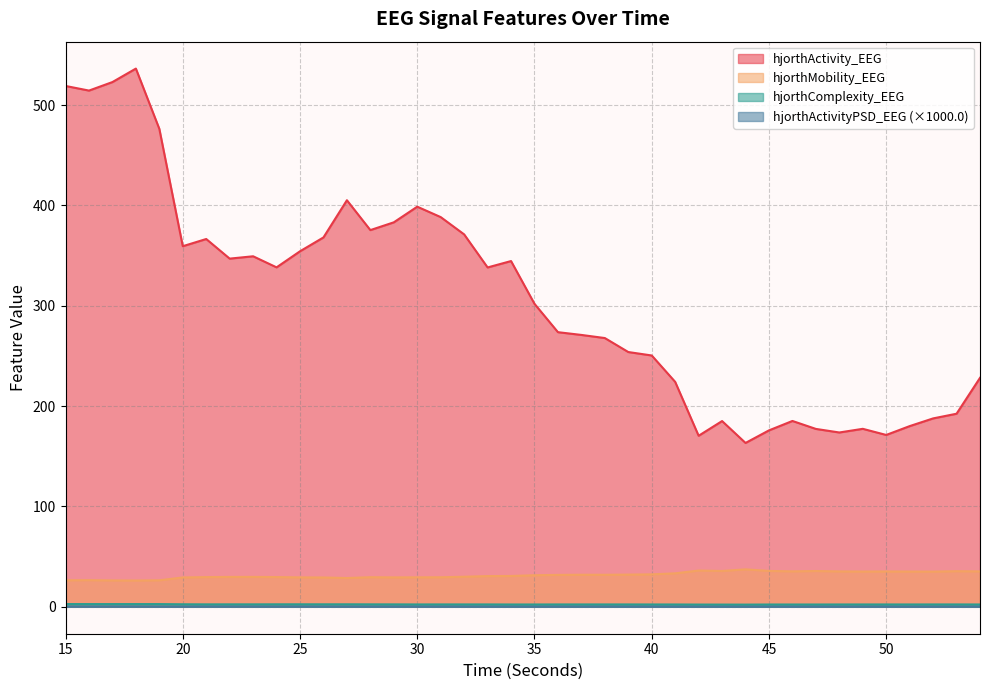

Count the number of categories in the chart.

40